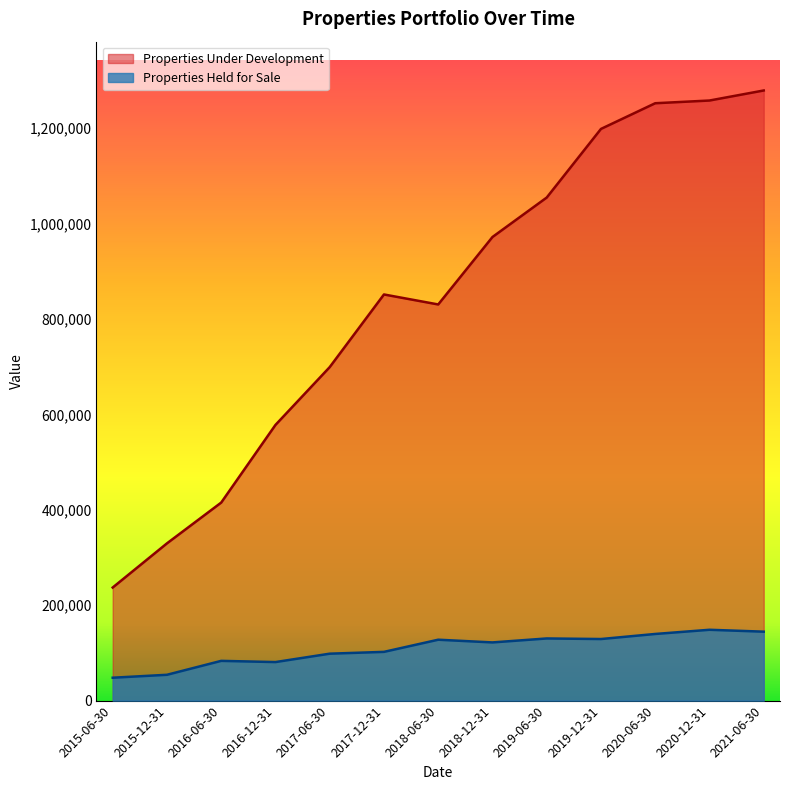

At which category does the chart reach its peak across all series?

2021-06-30